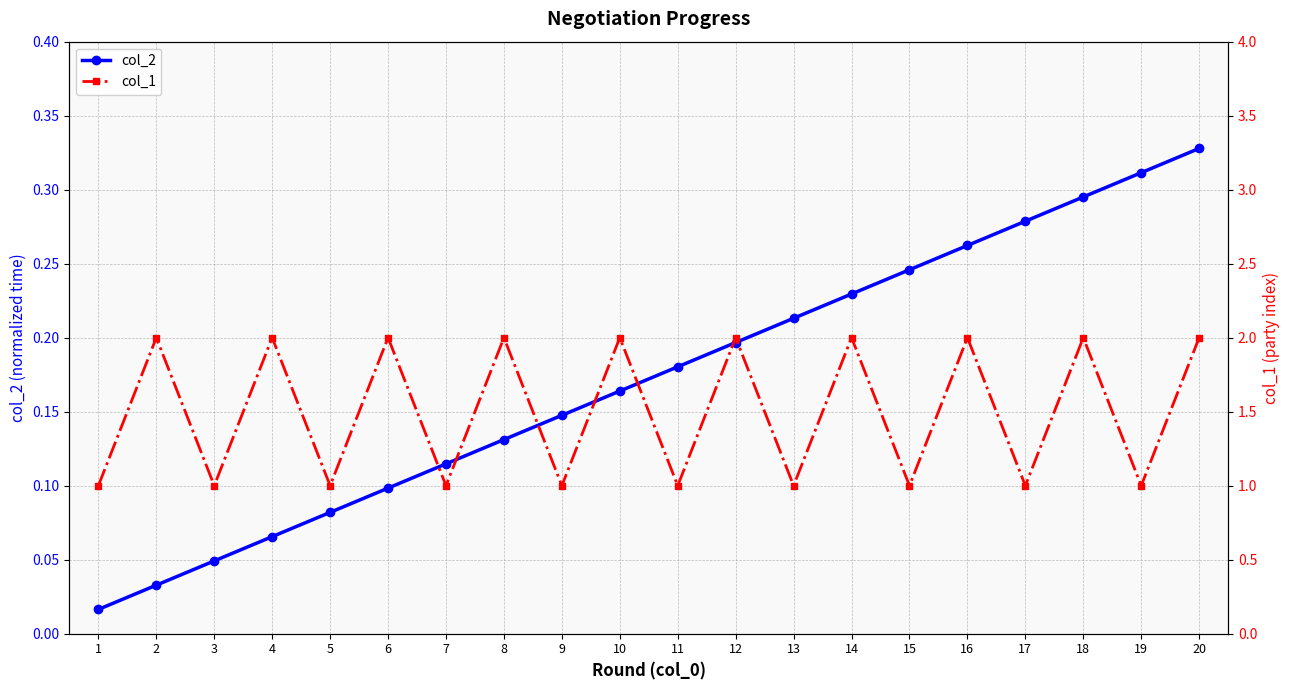

Reading right to left, what are all the values shown in this chart?

col_2: 0.3	0.3	0.3	0.3	0.3	0.2	0.2	0.2	0.2	0.2	0.2	0.1	0.1	0.1	0.1	0.1	0.1	0.0	0.0	0.0
col_1: 2.0	1.0	2.0	1.0	2.0	1.0	2.0	1.0	2.0	1.0	2.0	1.0	2.0	1.0	2.0	1.0	2.0	1.0	2.0	1.0